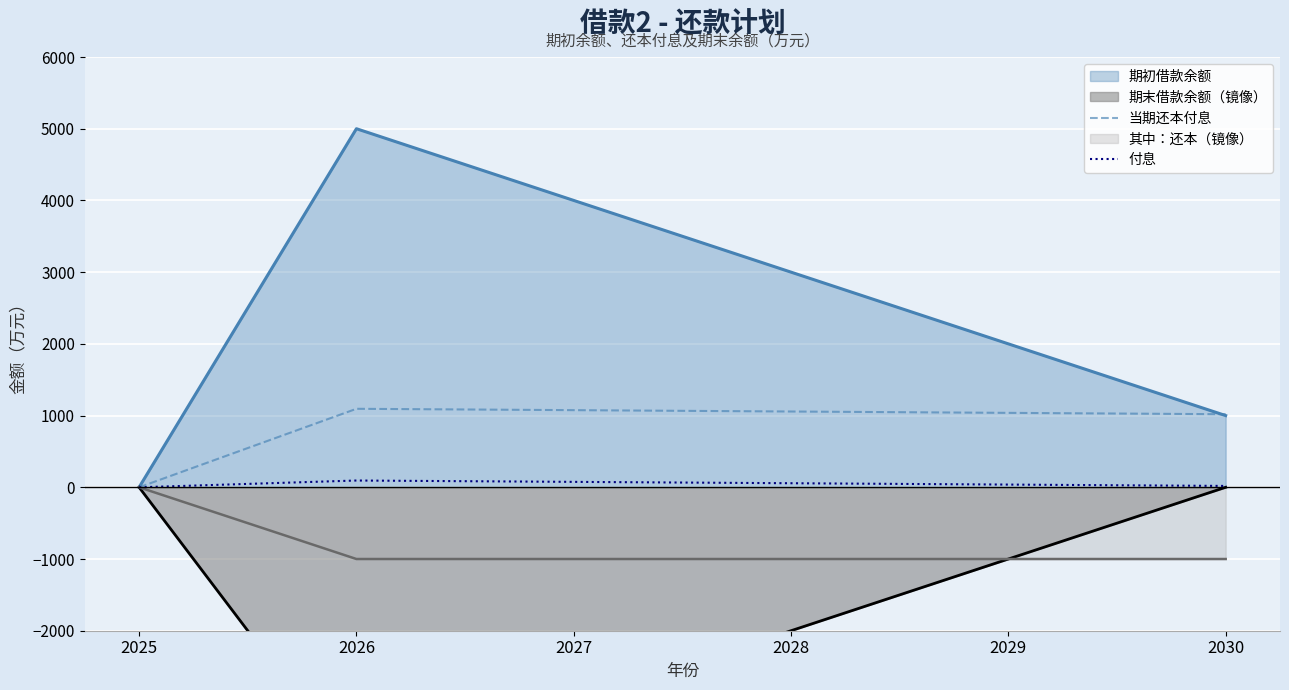

Where is 当期还本付息 nearest to the value 547?

2030